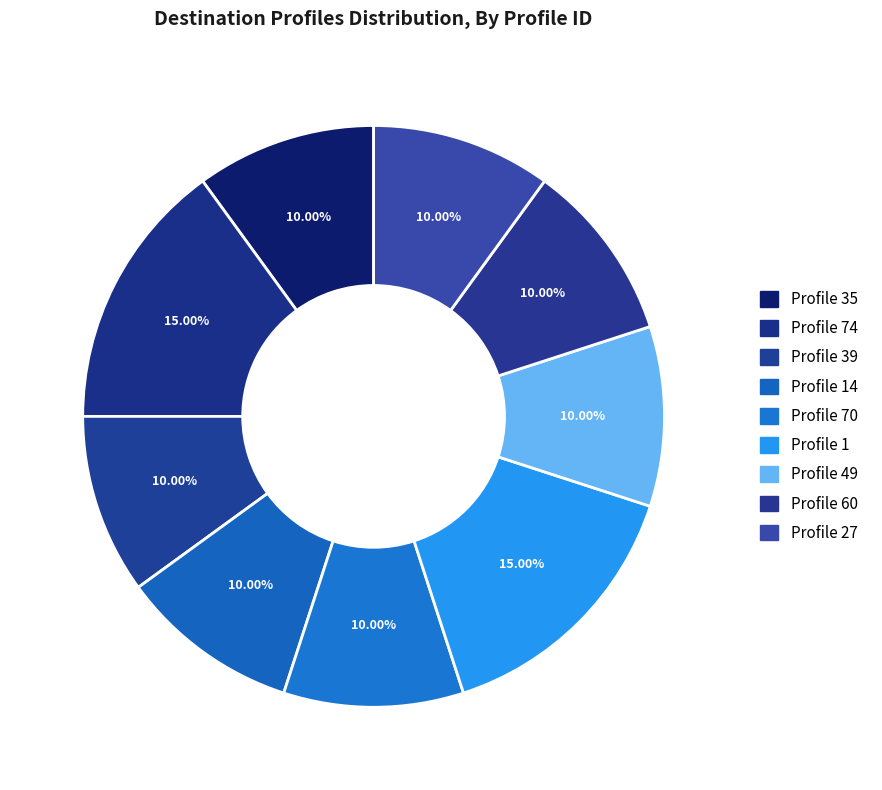

How many slices are in this pie chart?

9